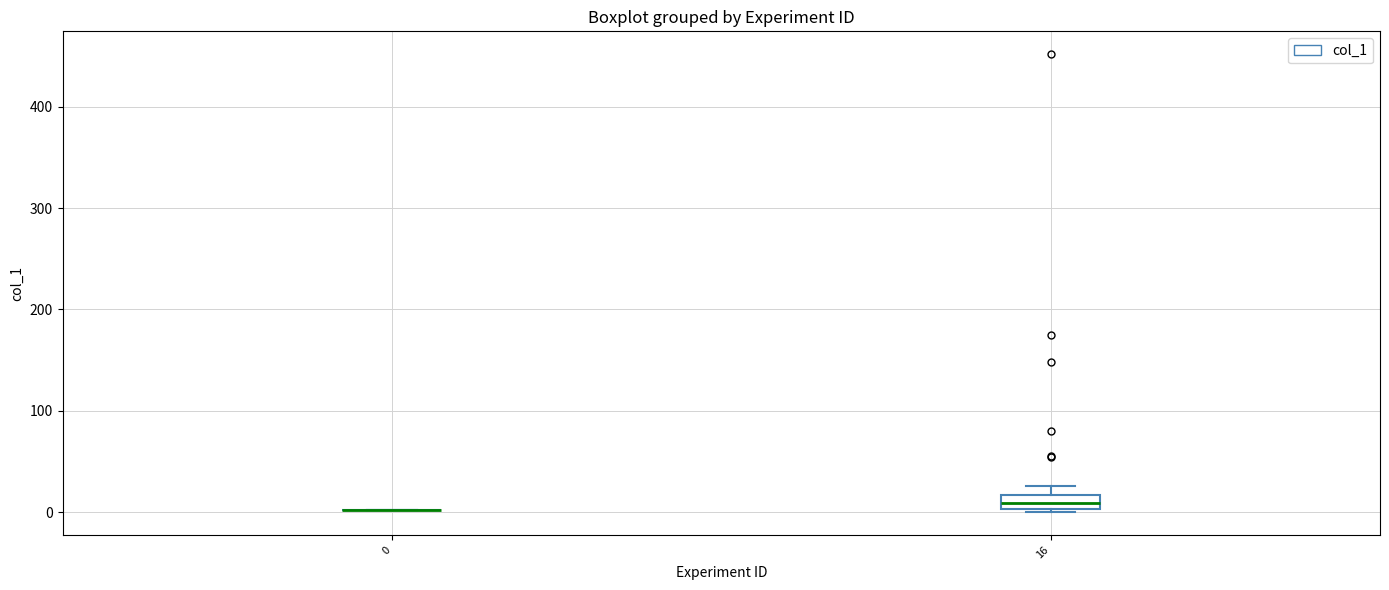

Comparing the boxes themselves (not the whiskers), which one is the tallest?

16